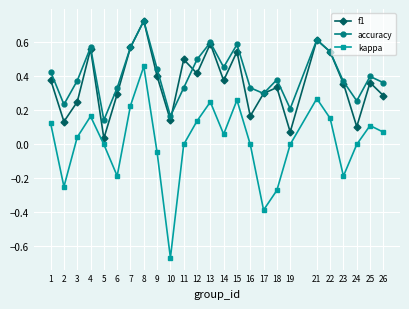

True or false: f1 has more than 1 interior local peaks.

True